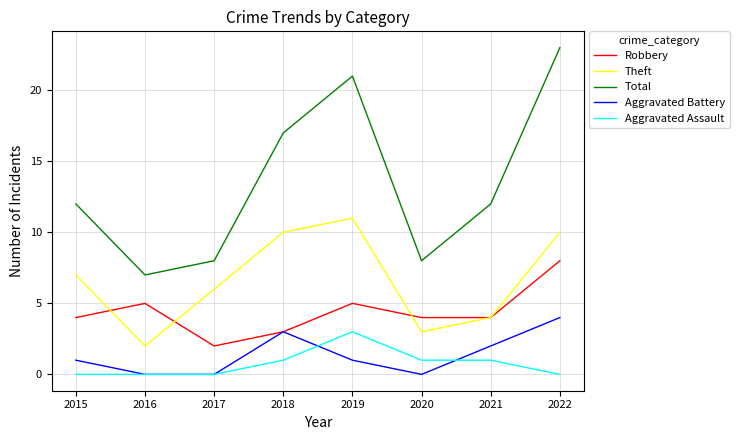

Reading right to left, transcribe all the data shown in this chart.

Robbery: 8	4	4	5	3	2	5	4
Theft: 10	4	3	11	10	6	2	7
Total: 23	12	8	21	17	8	7	12
Aggravated Battery: 4	2	0	1	3	0	0	1
Aggravated Assault: 0	1	1	3	1	0	0	0